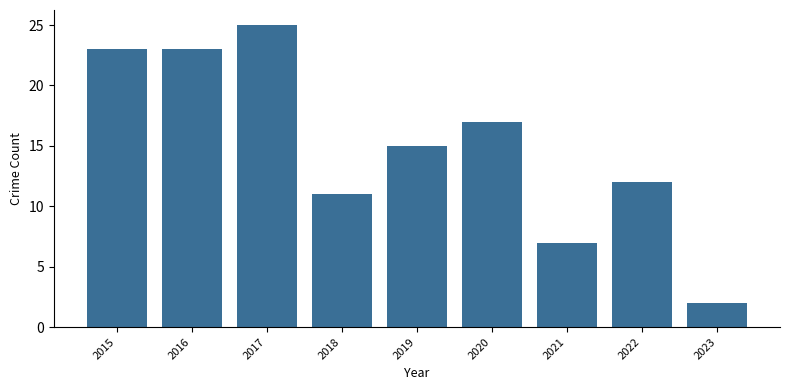

What is the value of the 8th bar from the left?

12